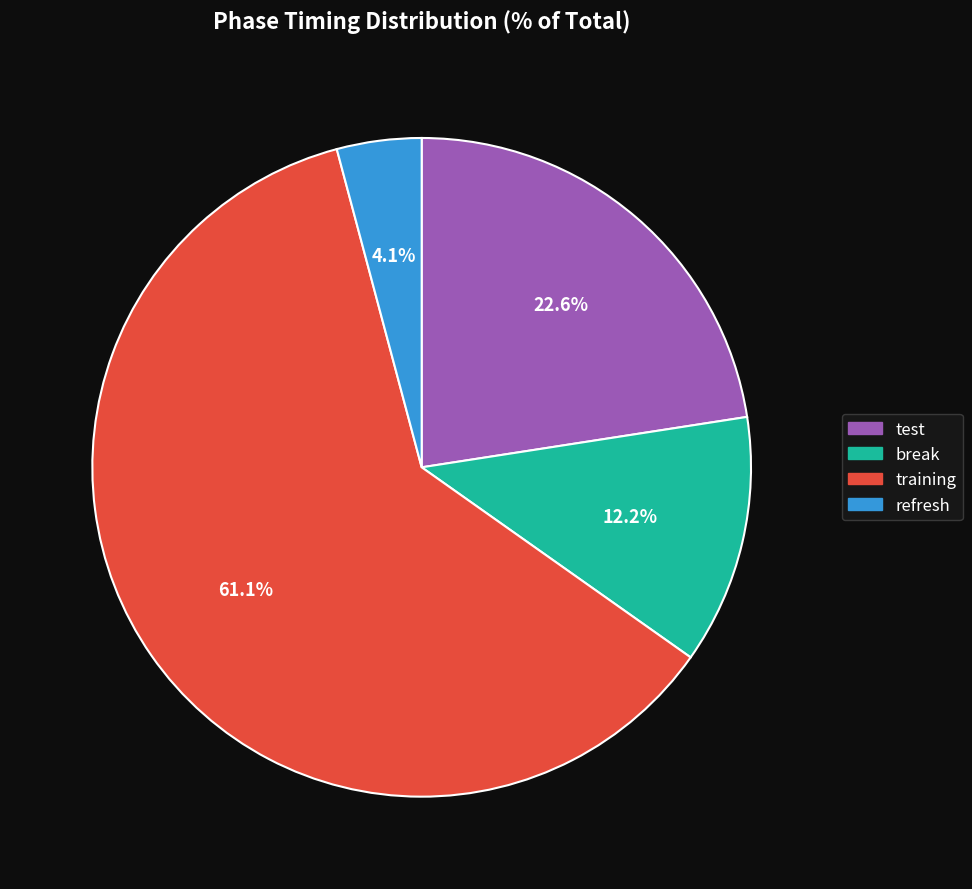

The test slice represents 23% of the pie. True or false?

True